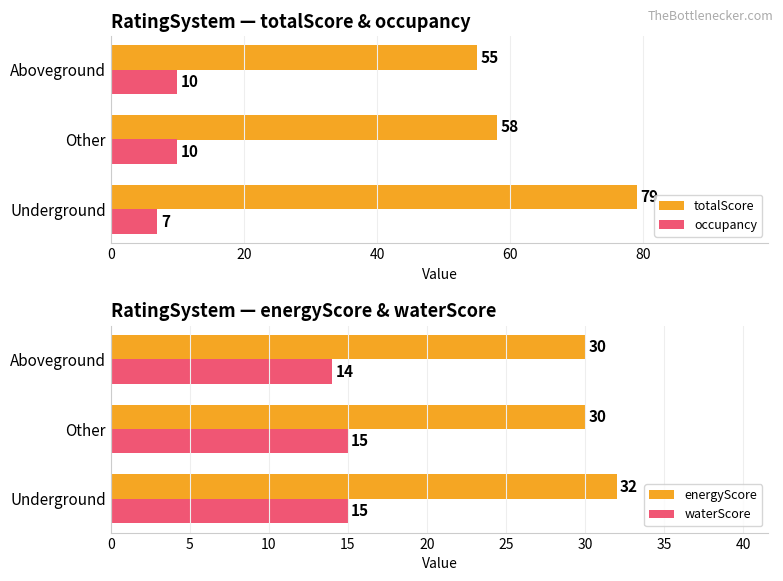

What are all the series names shown in the legend?

totalScore, occupancy, energyScore, waterScore